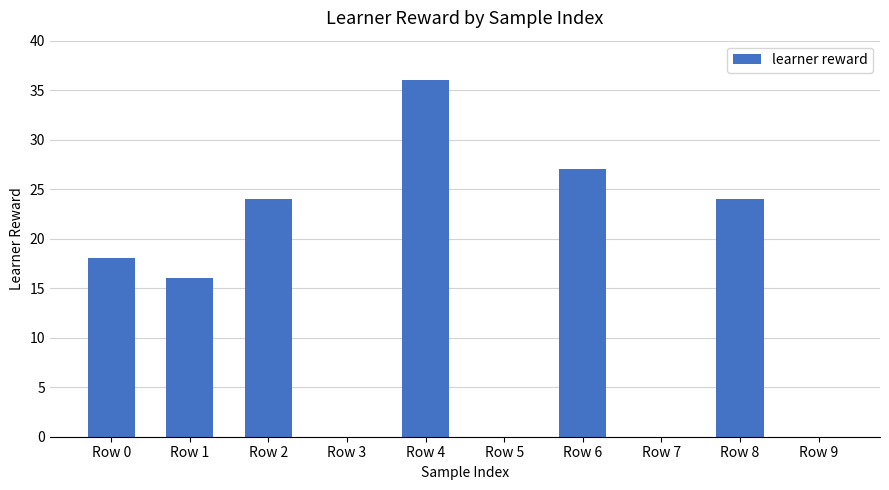

At which category does the chart reach its peak across all series?

Row 4